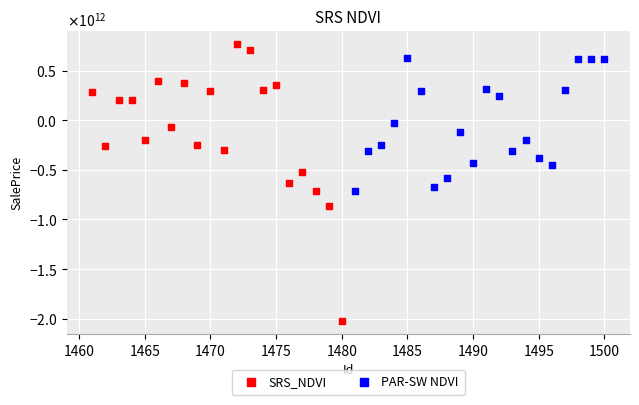

Which series has the widest spread of Y values?

SRS_NDVI